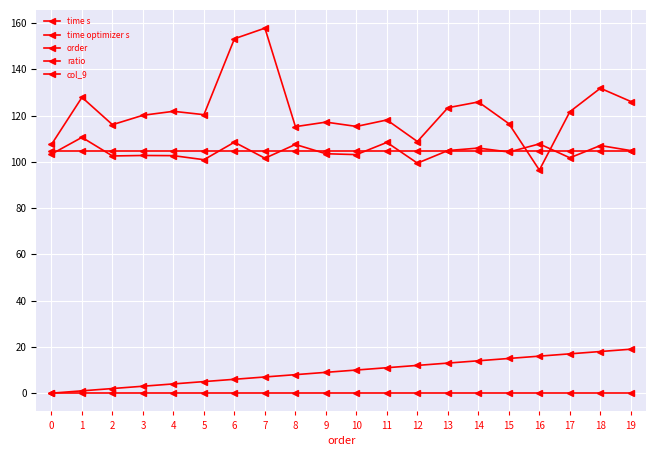

How many lines are shown in the chart?

5